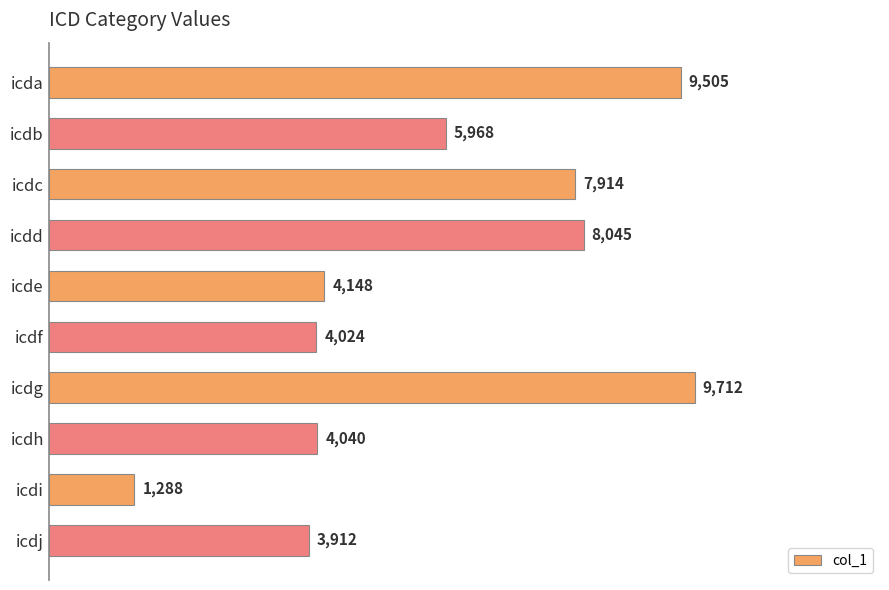

What is the value of the 6th bar from the top?

4024